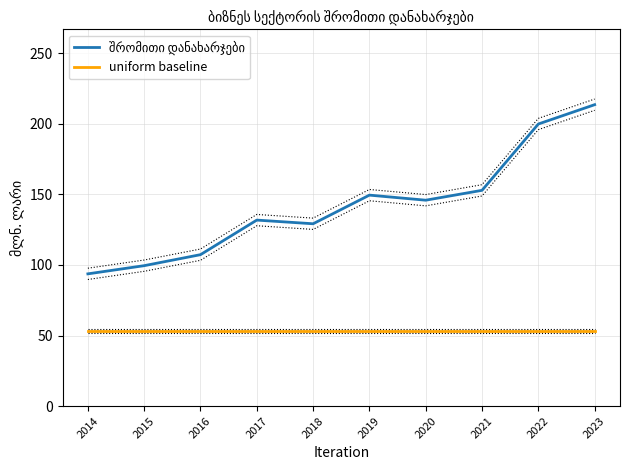

How many data points in შრომითი დანახარჯები are less than 145?

5